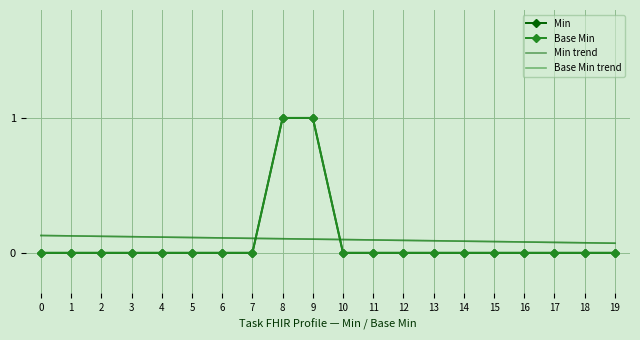

Reading left to right, list all the values displayed in this chart.

Min: 0=0.0	1=0.0	2=0.0	3=0.0	4=0.0	5=0.0	6=0.0	7=0.0	8=1.0	9=1.0	10=0.0	11=0.0	12=0.0	13=0.0	14=0.0	15=0.0	16=0.0	17=0.0	18=0.0	19=0.0
Base Min: 0=0.0	1=0.0	2=0.0	3=0.0	4=0.0	5=0.0	6=0.0	7=0.0	8=1.0	9=1.0	10=0.0	11=0.0	12=0.0	13=0.0	14=0.0	15=0.0	16=0.0	17=0.0	18=0.0	19=0.0
Min trend: 0=0.1	1=0.1	2=0.1	3=0.1	4=0.1	5=0.1	6=0.1	7=0.1	8=0.1	9=0.1	10=0.1	11=0.1	12=0.1	13=0.1	14=0.1	15=0.1	16=0.1	17=0.1	18=0.1	19=0.1
Base Min trend: 0=0.1	1=0.1	2=0.1	3=0.1	4=0.1	5=0.1	6=0.1	7=0.1	8=0.1	9=0.1	10=0.1	11=0.1	12=0.1	13=0.1	14=0.1	15=0.1	16=0.1	17=0.1	18=0.1	19=0.1